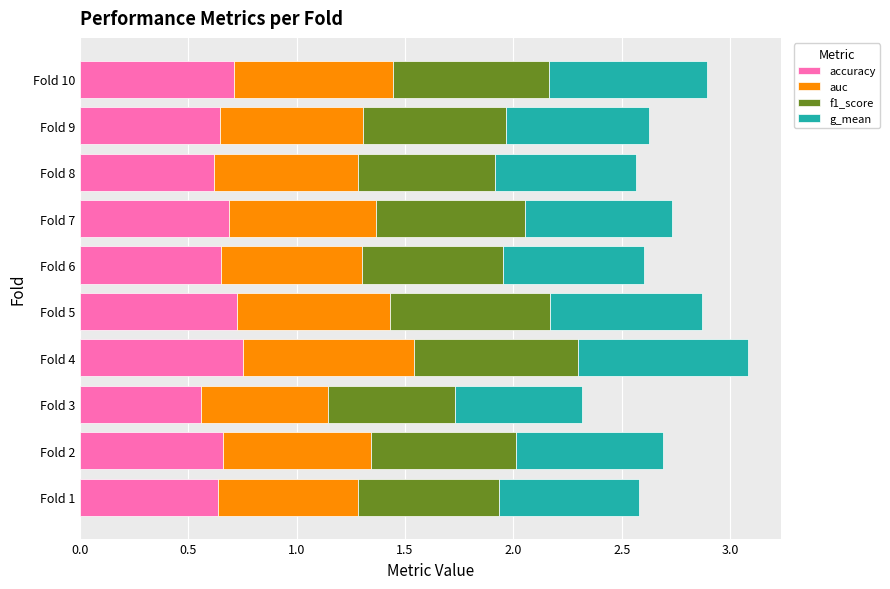

What is the sum of the accuracy values at Fold 10 and Fold 6?

1.4